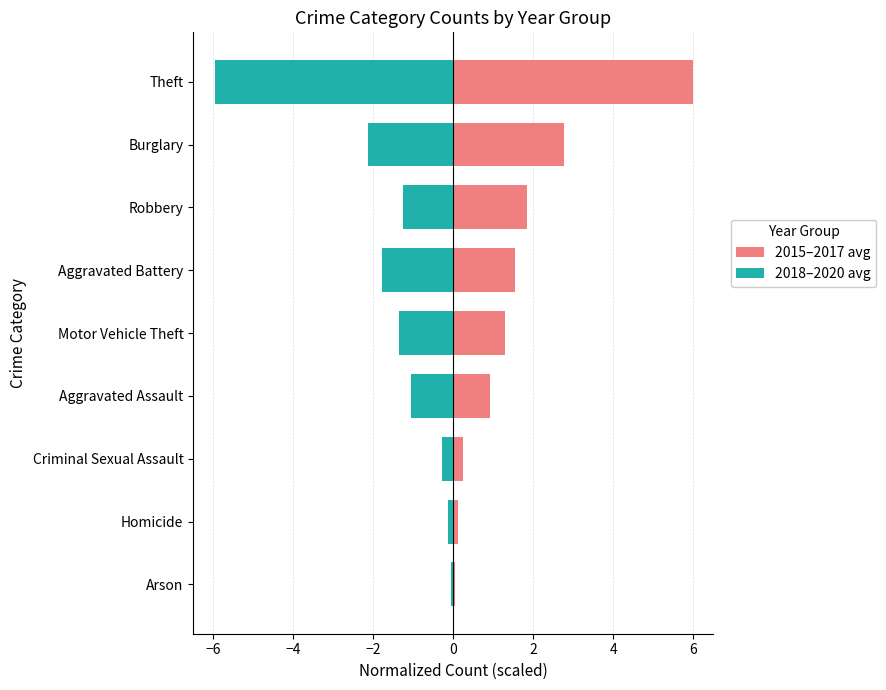

How many distinct data groups are displayed?

2